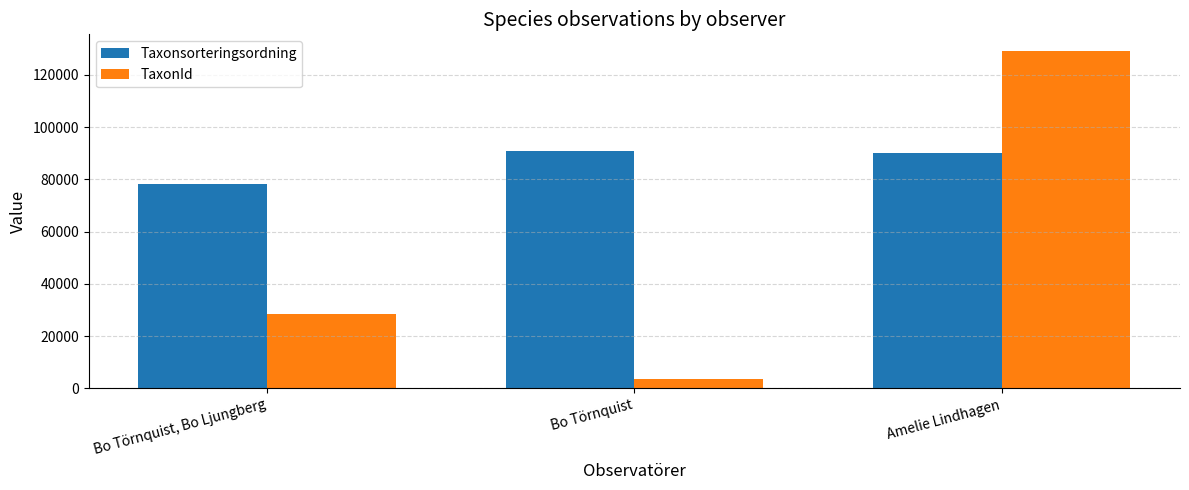

At which label is TaxonId closest to 66256?

Bo Törnquist, Bo Ljungberg